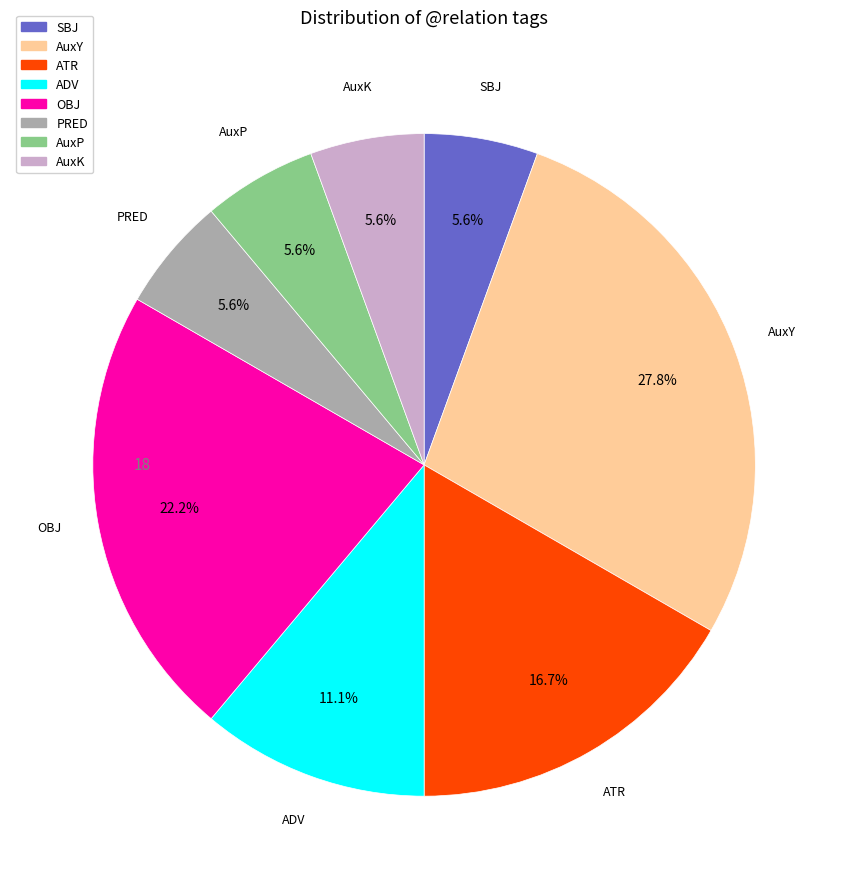

Does OBJ represent more than half of the total?

No